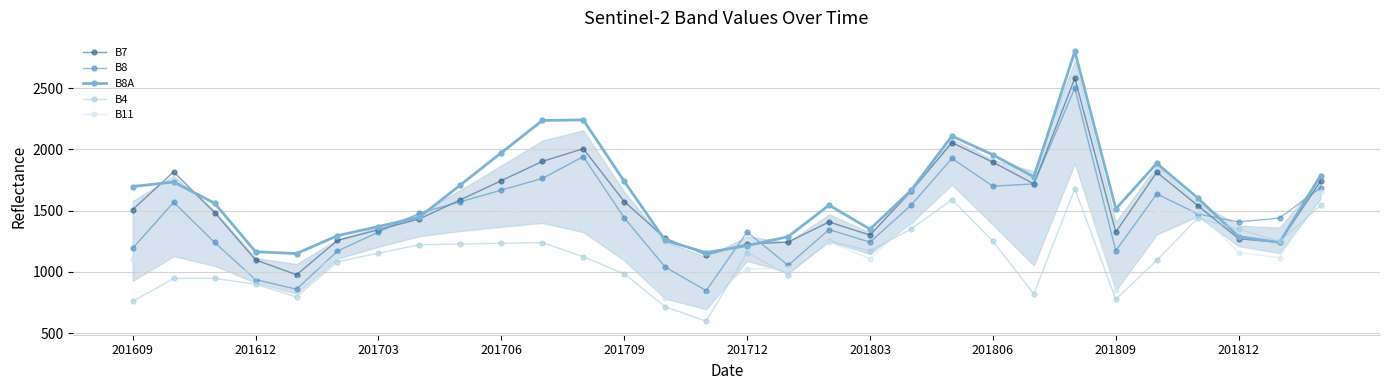

At how many categories does at least one series exceed 1504?

18